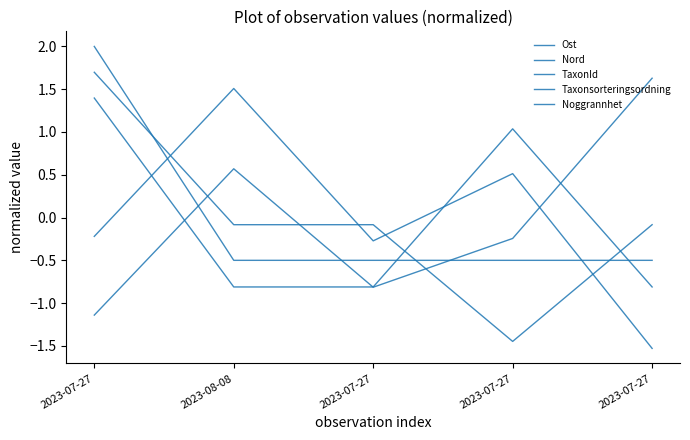

Reading left to right, extract all data points from this chart.

Ost: -0.2	1.5	-0.3	0.5	-1.5
Nord: -1.1	0.6	-0.8	-0.2	1.6
TaxonId: 1.7	-0.1	-0.1	-1.4	-0.1
Taxonsorteringsordning: 1.4	-0.8	-0.8	1.0	-0.8
Noggrannhet: 2.0	-0.5	-0.5	-0.5	-0.5